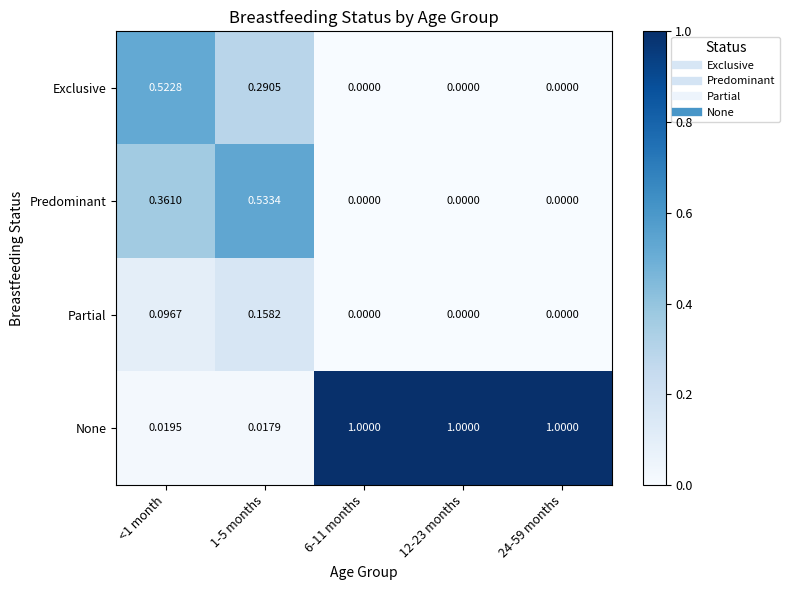

List the series in order of their peak value, lowest first.

Partial, Exclusive, Predominant, None